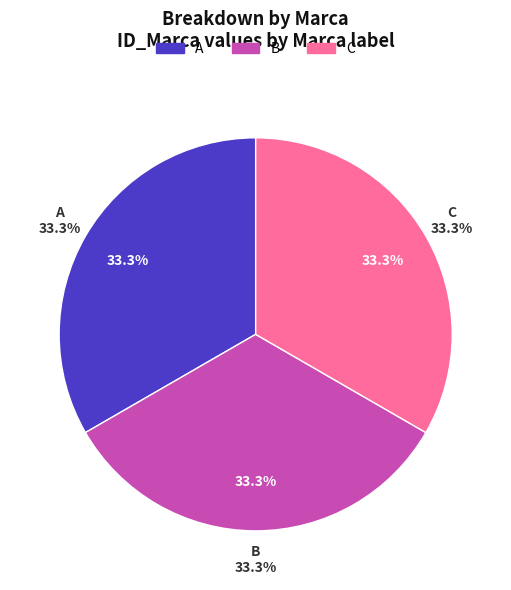

Rank the categories by value from lowest to highest.

A, B, C